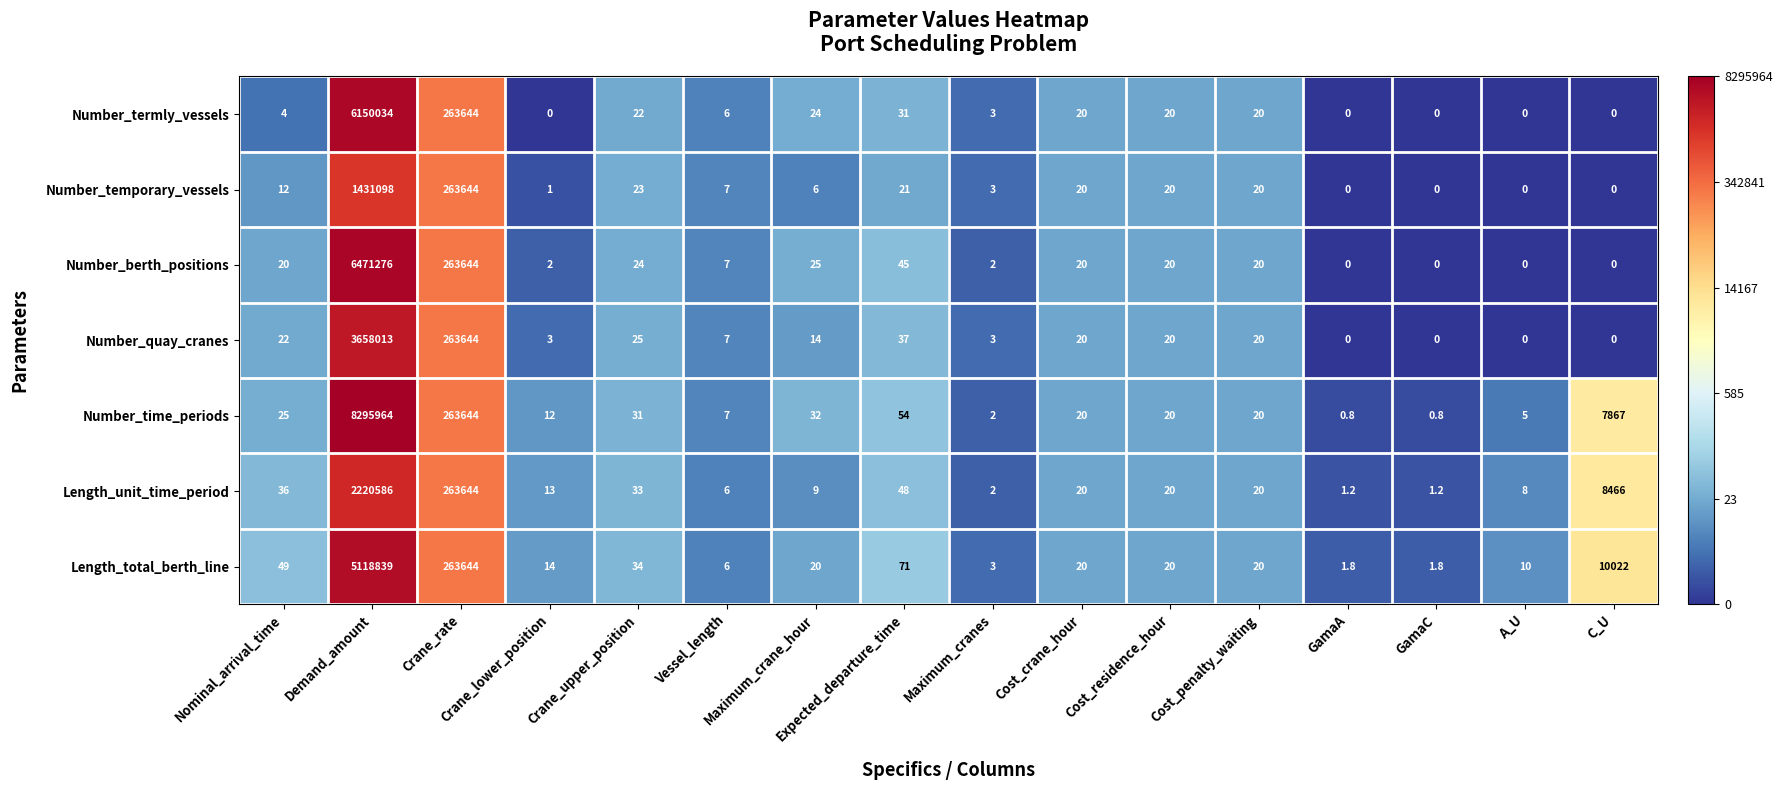

Rank the series by their maximum value, from highest to lowest.

Number_time_periods, Number_berth_positions, Number_termly_vessels, Length_total_berth_line, Number_quay_cranes, Length_unit_time_period, Number_temporary_vessels